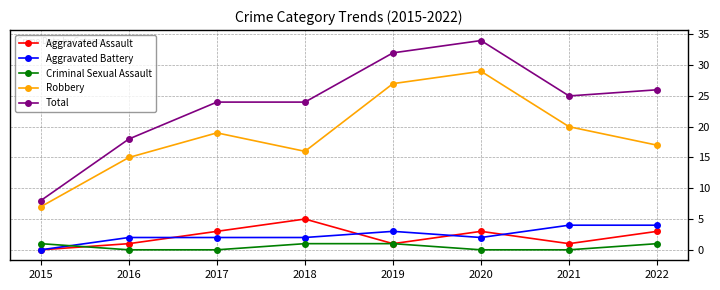

How many series are shown in this chart?

5